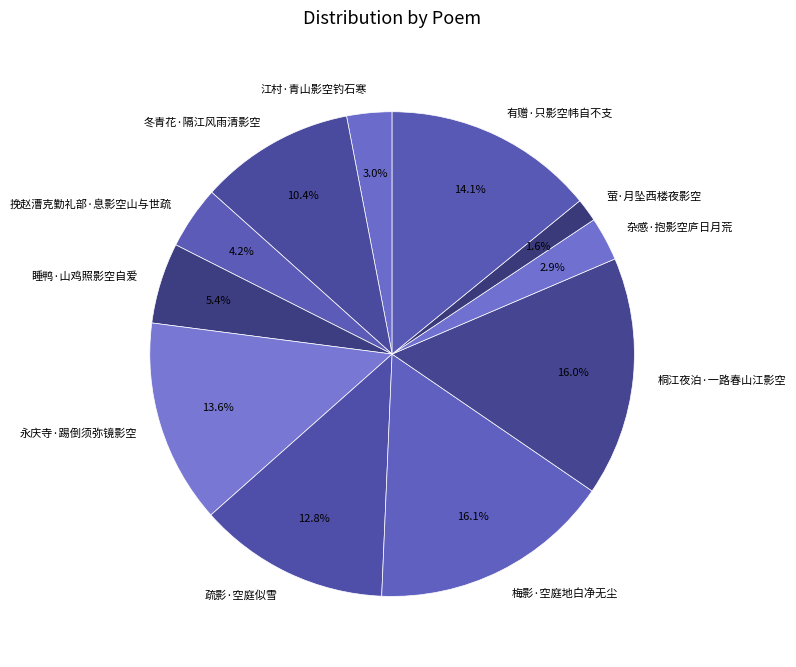

Which category has the smallest portion of the pie?

萤·月坠西楼夜影空